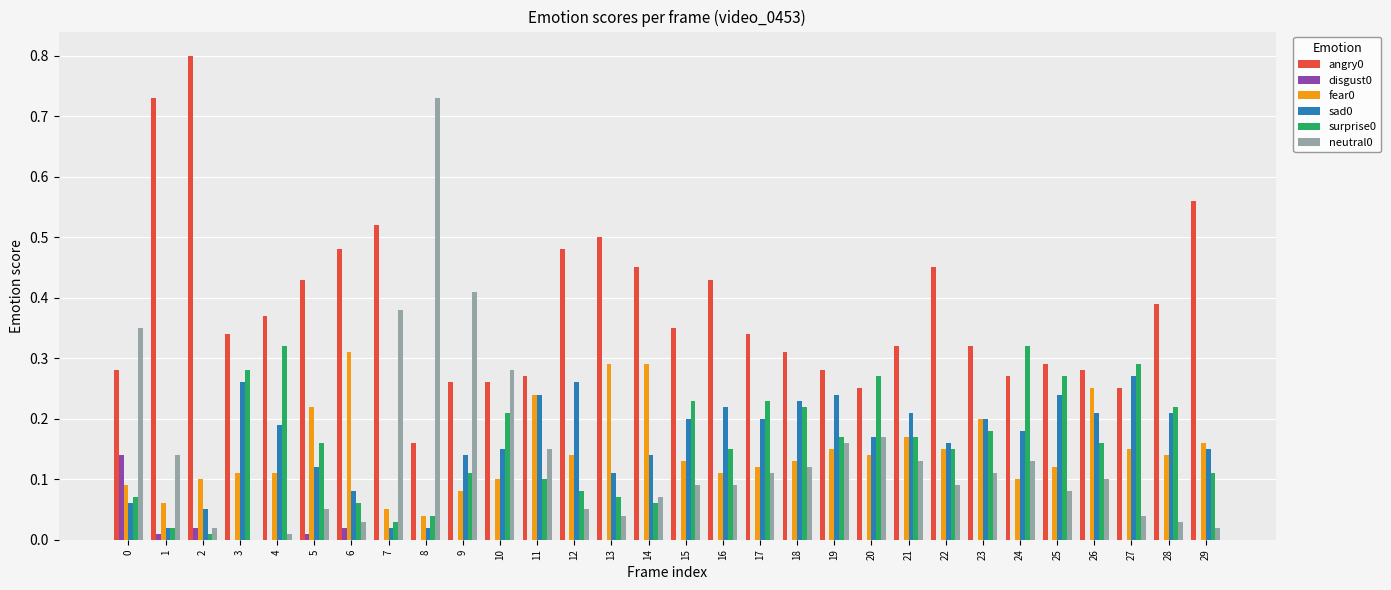

What is the sum of all fear0 values?

4.5